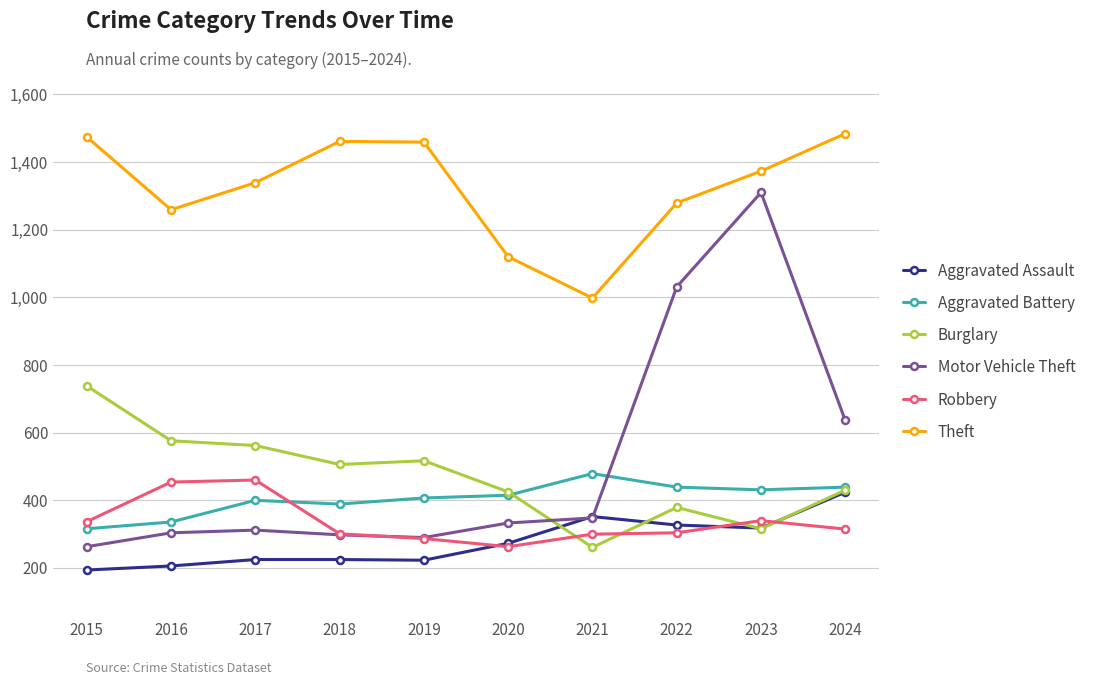

What are all the series names shown in the legend?

Aggravated Assault, Aggravated Battery, Burglary, Motor Vehicle Theft, Robbery, Theft